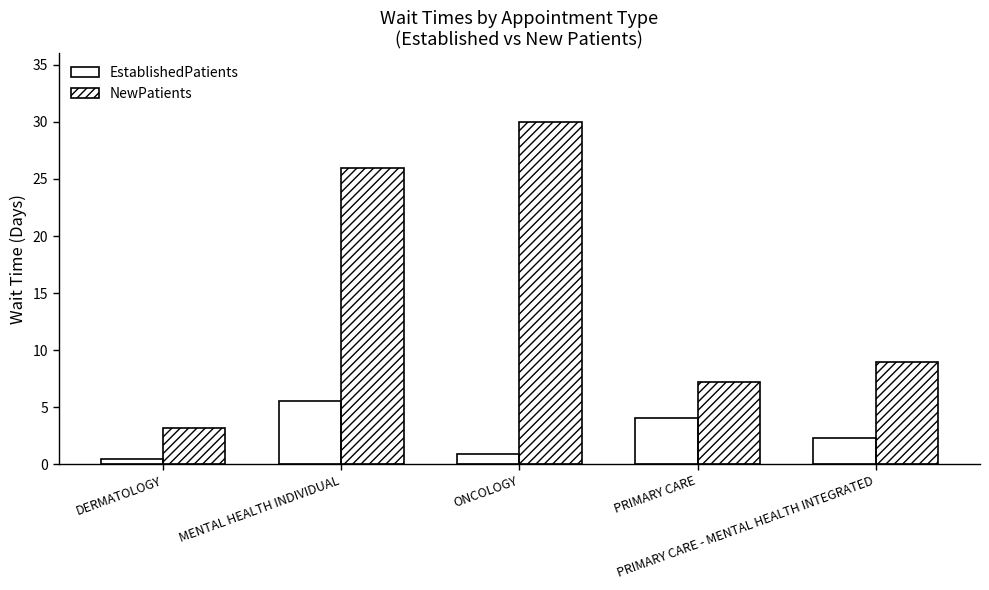

Reading left to right, what are all the values shown in this chart?

EstablishedPatients: 0.5	5.6	0.9	4.1	2.3
NewPatients: 3.2	26.0	30.0	7.2	9.0